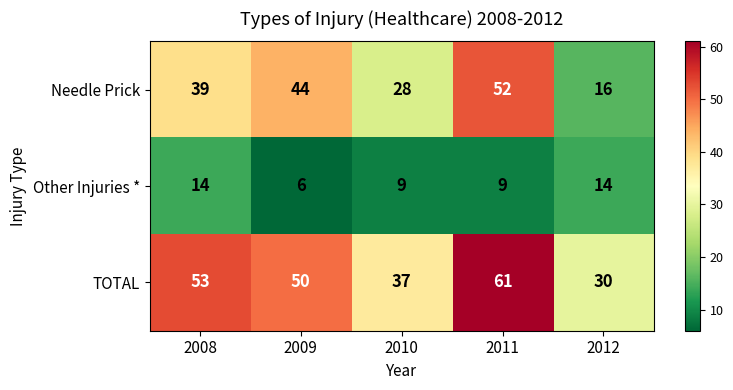

Rank the series by their maximum value, from highest to lowest.

TOTAL, Needle Prick, Other Injuries *